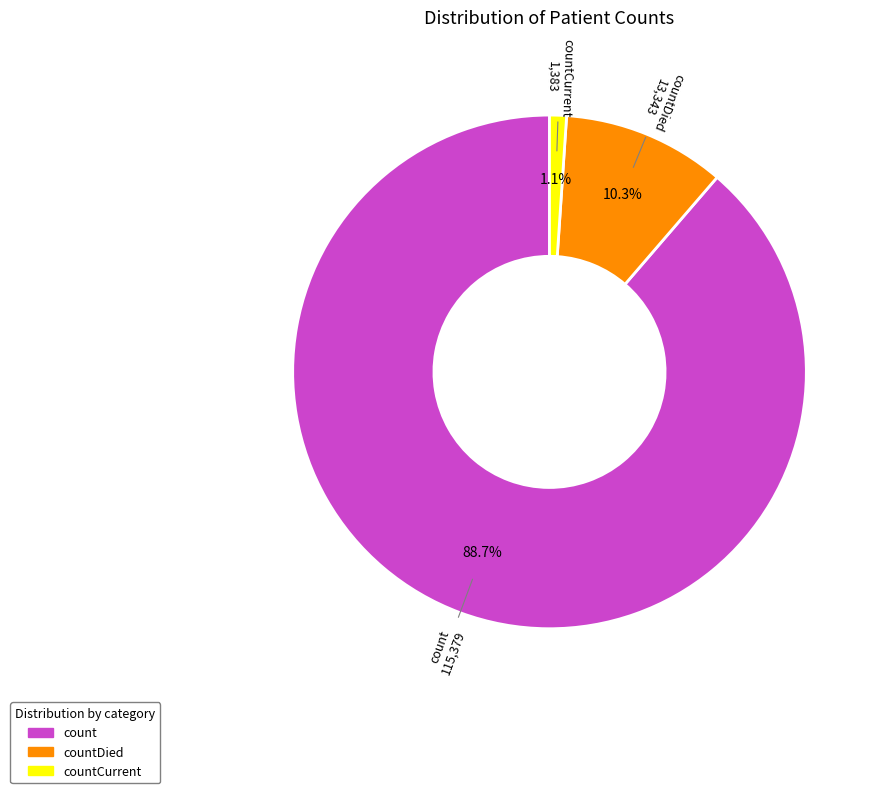

Is there any slice that represents more than half of the pie?

Yes